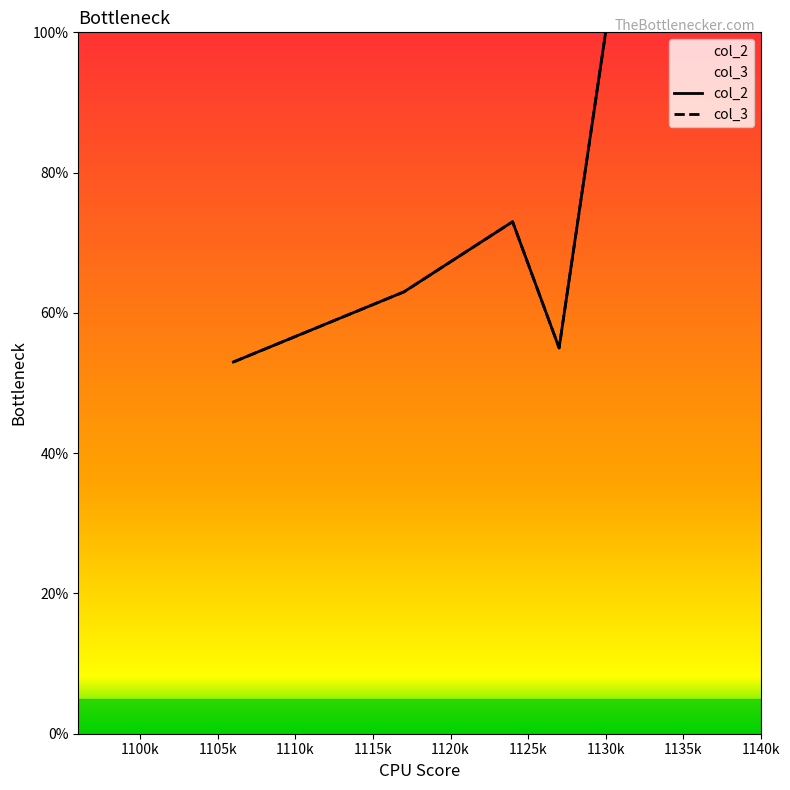

What is the difference between the maximum and minimum values in the col_3 series?

47